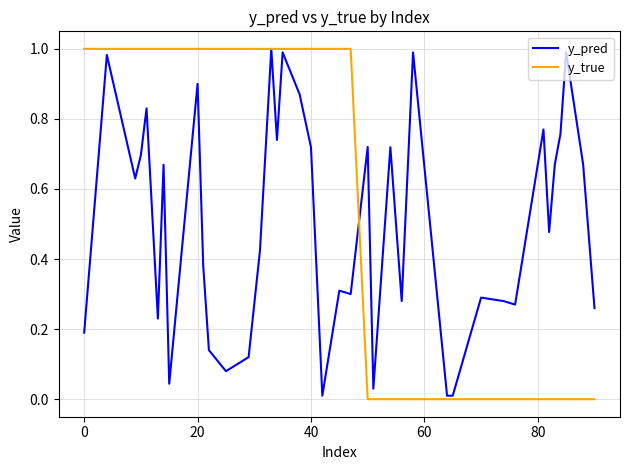

Rank the series by their average value, from highest to lowest.

y_true, y_pred